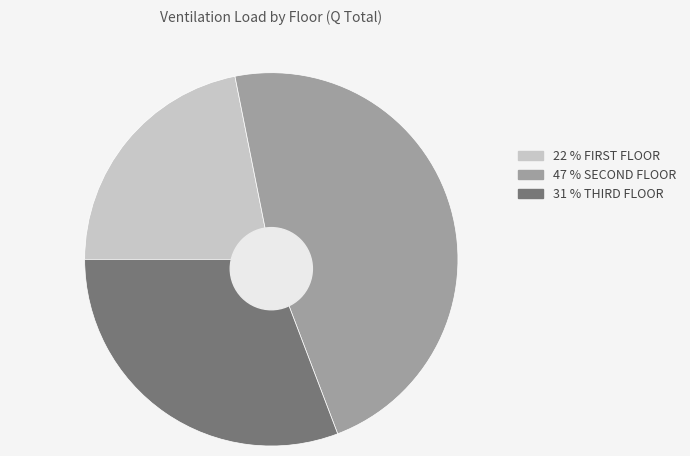

Rank the categories by value from highest to lowest.

SECOND FLOOR, THIRD FLOOR, FIRST FLOOR